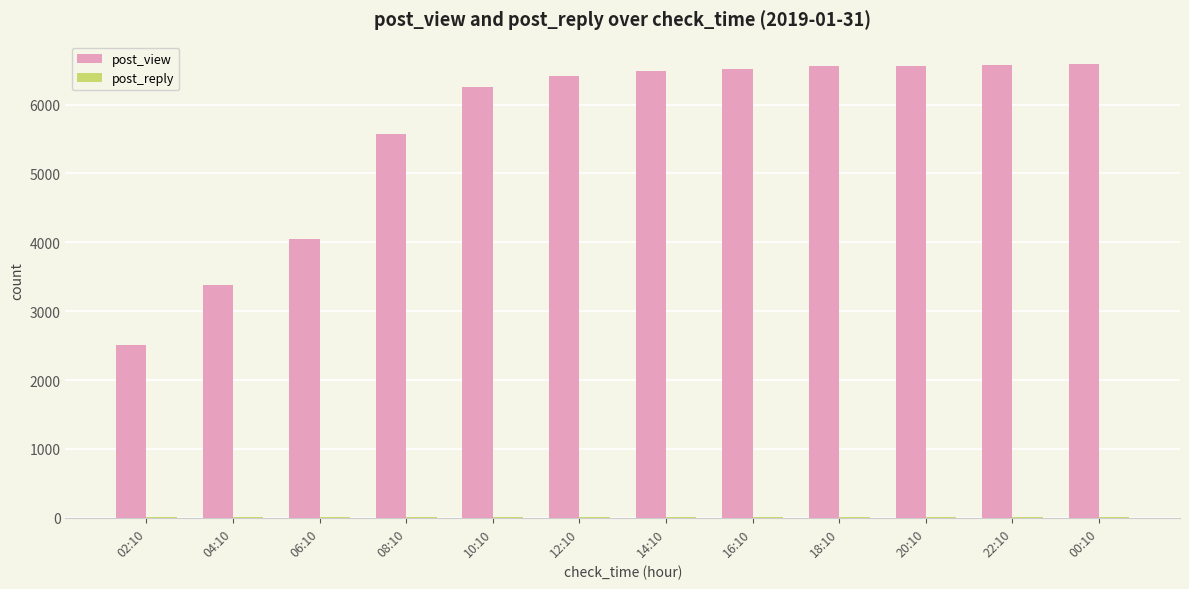

Count the number of data series in this chart.

2